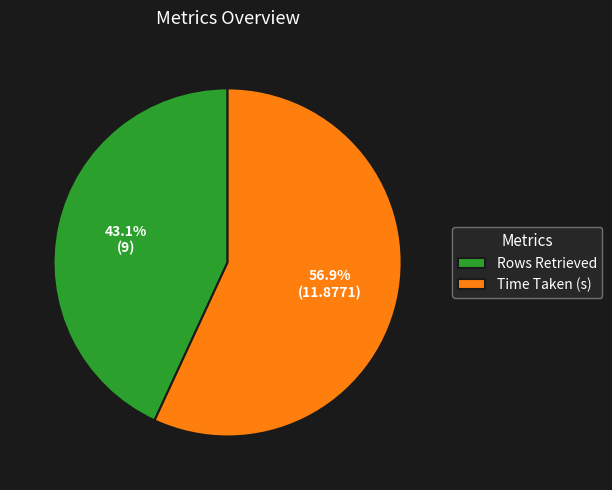

Is it true that Time Taken (s) is 57% of the pie?

True